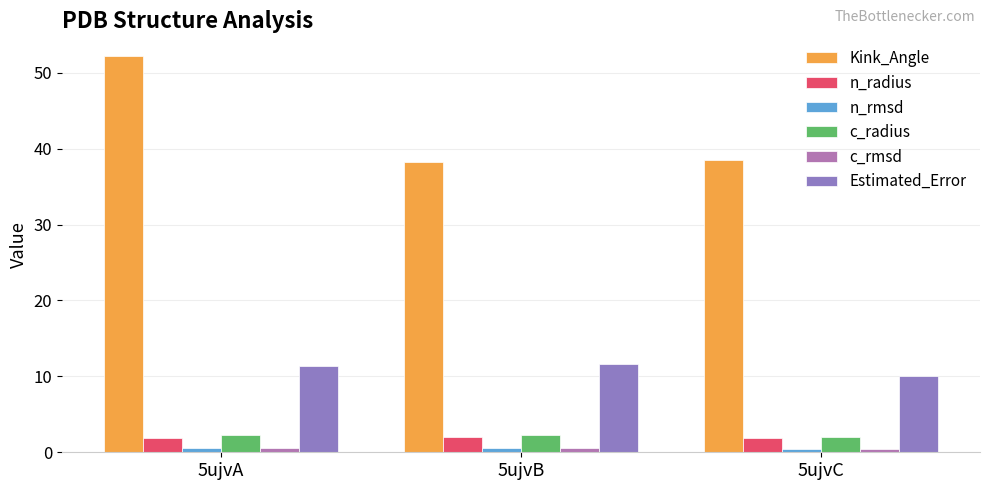

What is the minimum value for Estimated_Error?

10.0